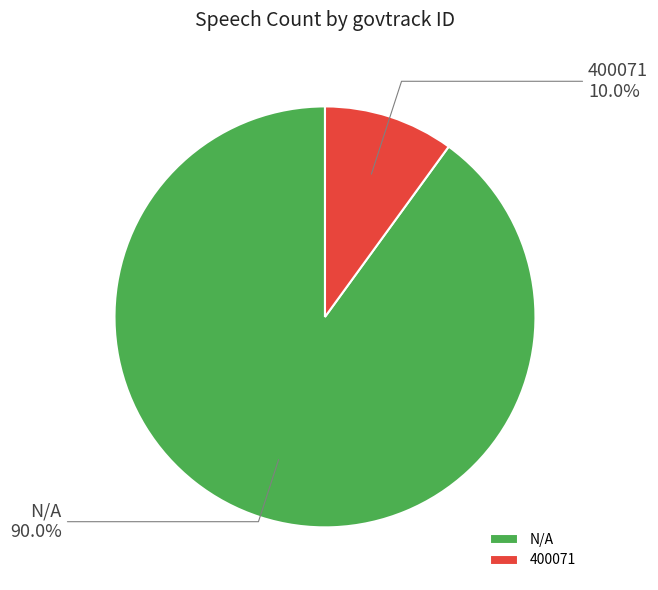

What is the majority slice?

N/A